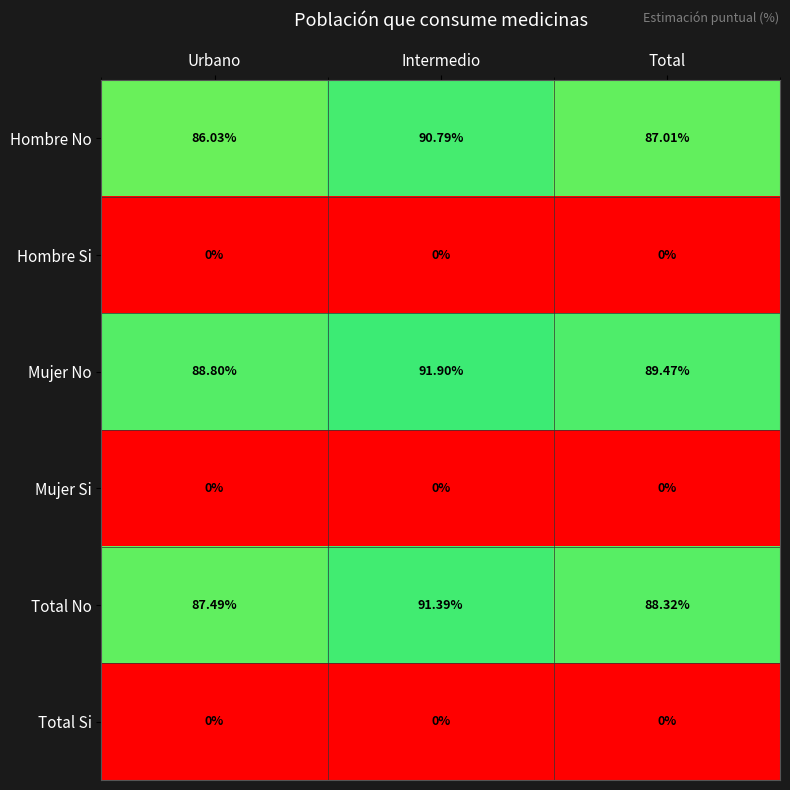

Where does the Total No series first go above 88?

Intermedio